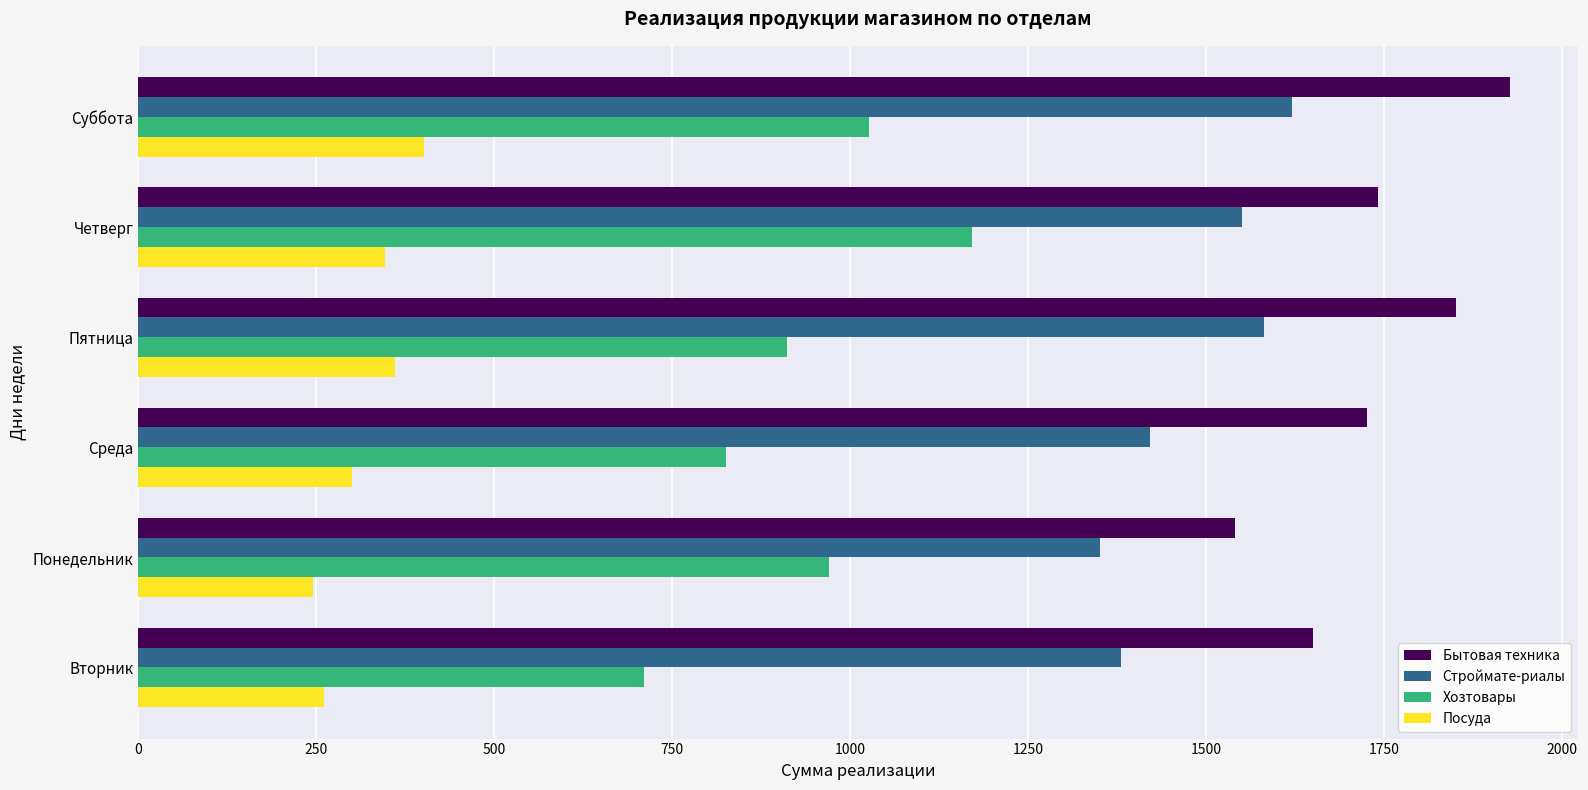

What is the sum of all Хозтовары values?

5613.7